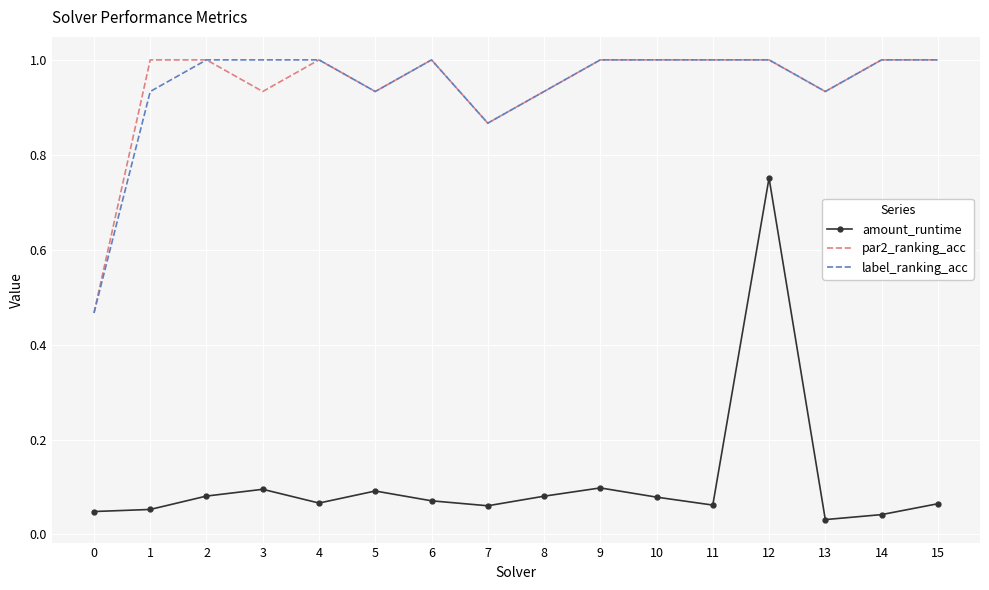

At which category is the sum across all series the highest?

12